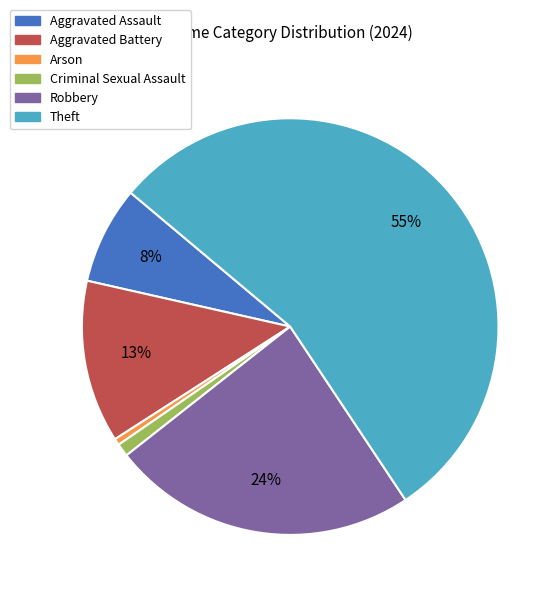

True or false: Robbery accounts for 24% of the total.

True